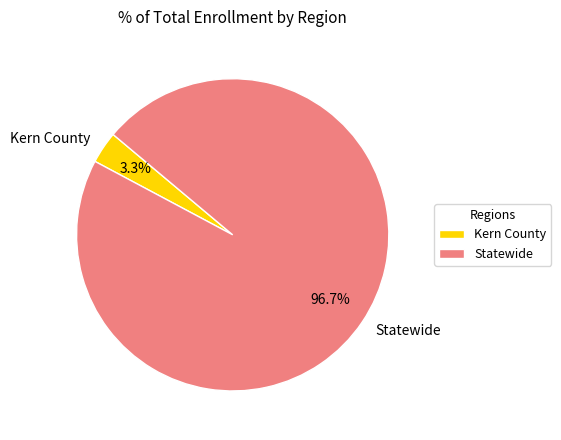

How many slices are in this pie chart?

2